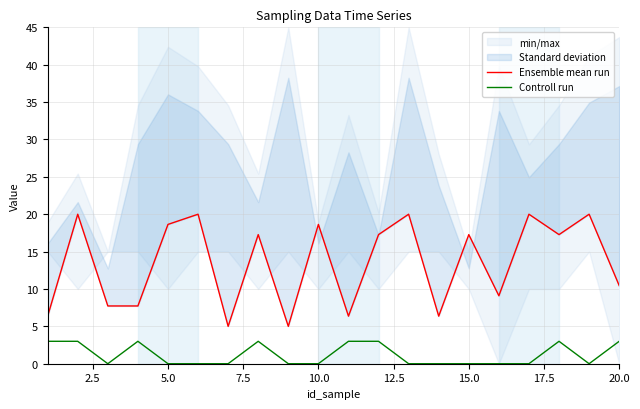

True or false: Controll run has a value of 2 at 5.0.

False